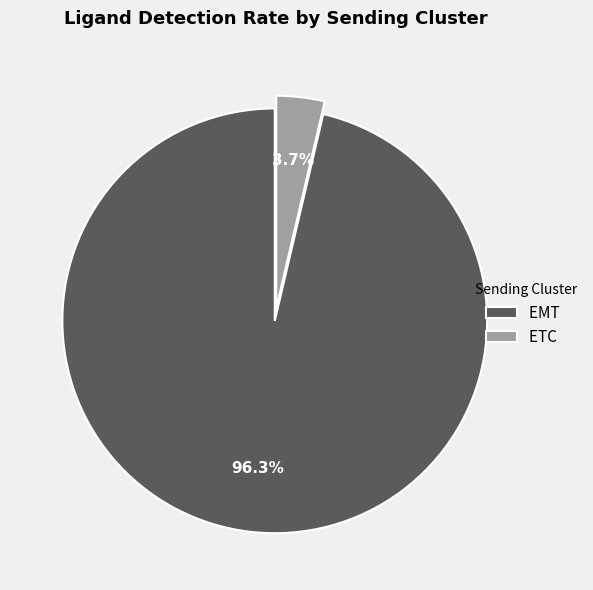

Combined, do ETC and EMT account for over 50%?

Yes